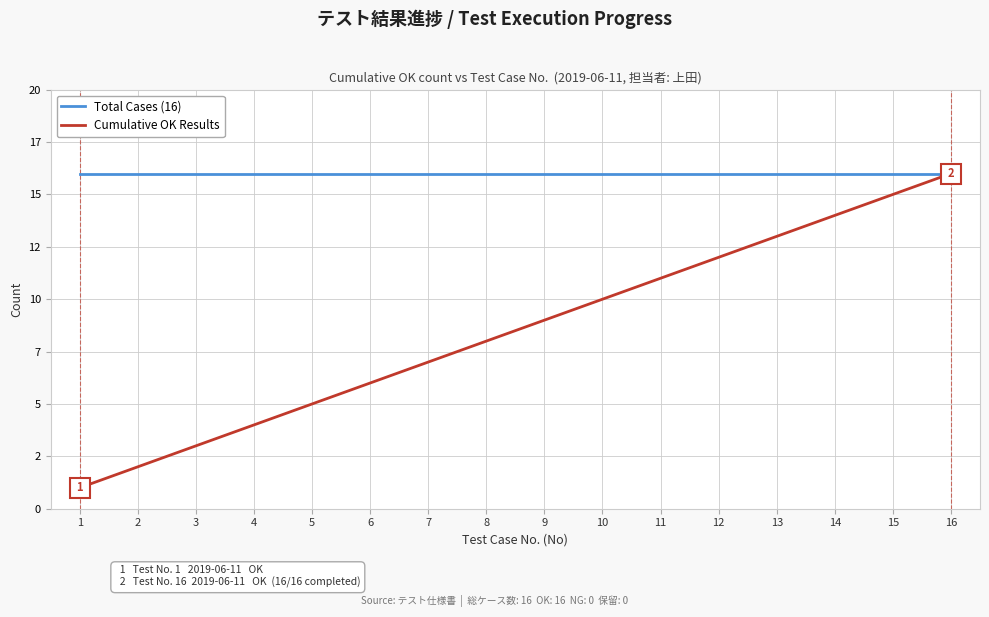

Between 1 and 11, which series saw the biggest shift?

Cumulative OK Results